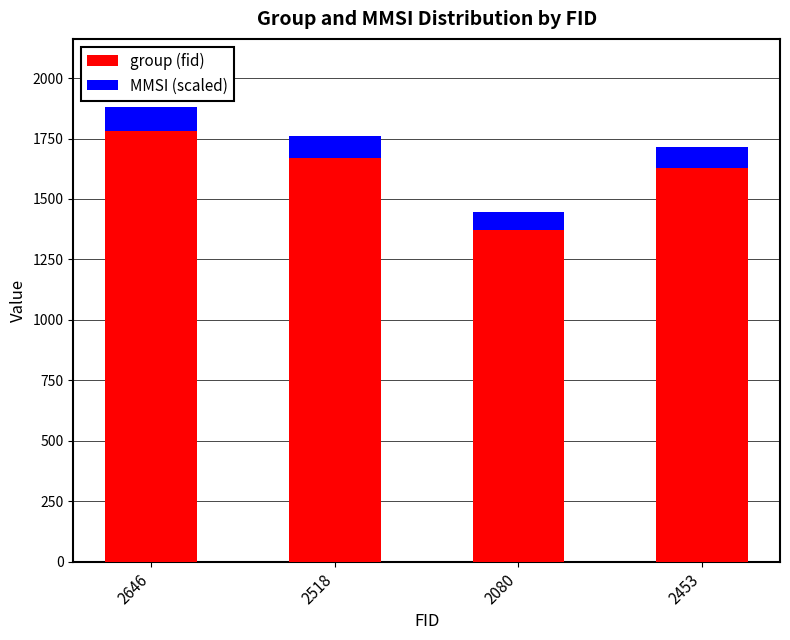

Are the bars horizontal?

No